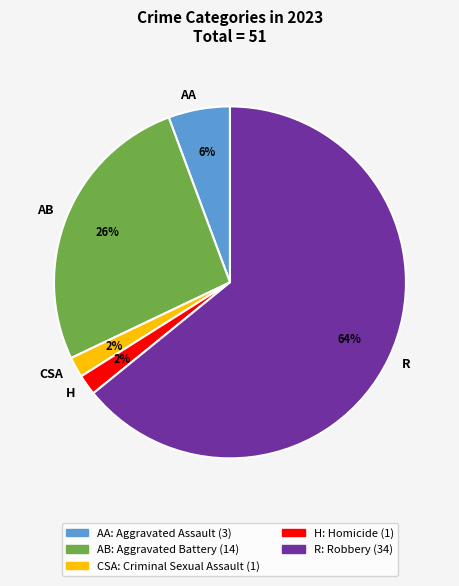

To the nearest percent, what is the average slice percentage?

20%